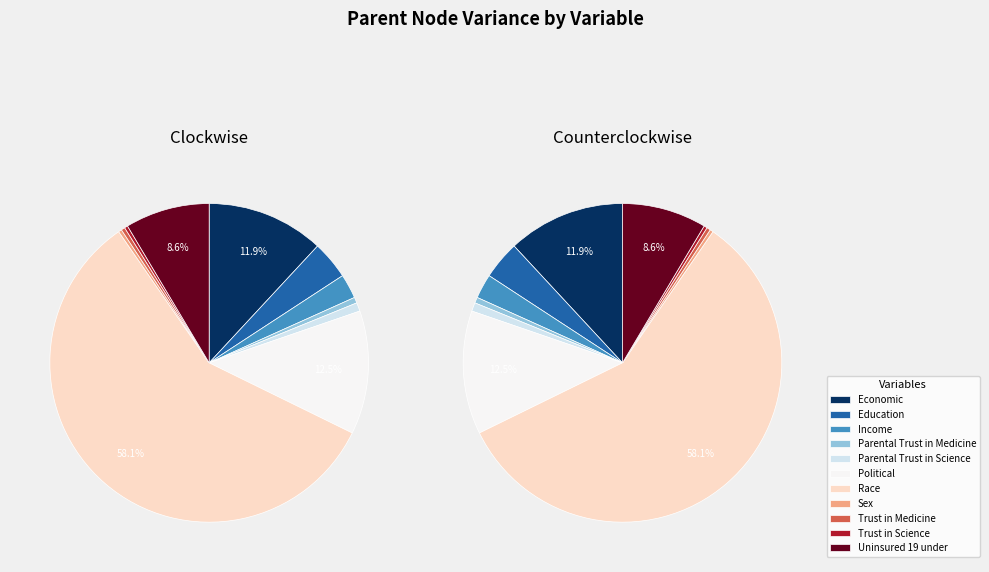

Does any single category account for the majority?

Yes